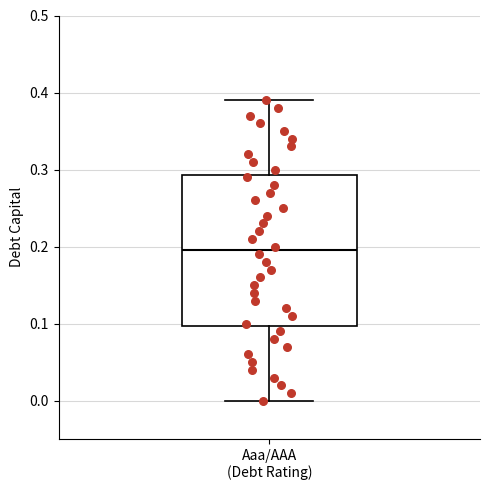

Transcribe this box plot: give where the median line is, the range the box spans, and where the two whiskers end, as read against the y-axis. The values are not printed on the chart, so give them approximately, as read against the axis.

median 0.20, box 0.10 to 0.29, whiskers 0.00 to 0.39